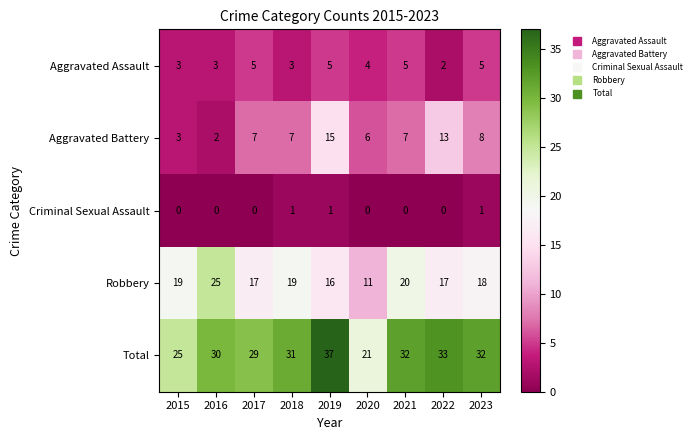

What is the highest value of the Aggravated Assault series?

5